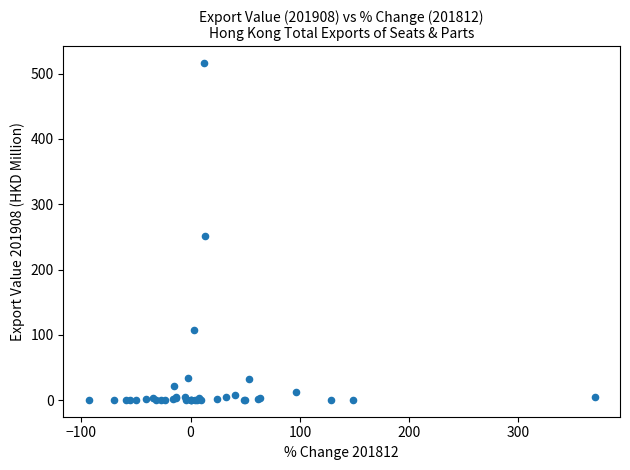

What Y value in the scatter plot is closest to 258?

251.5